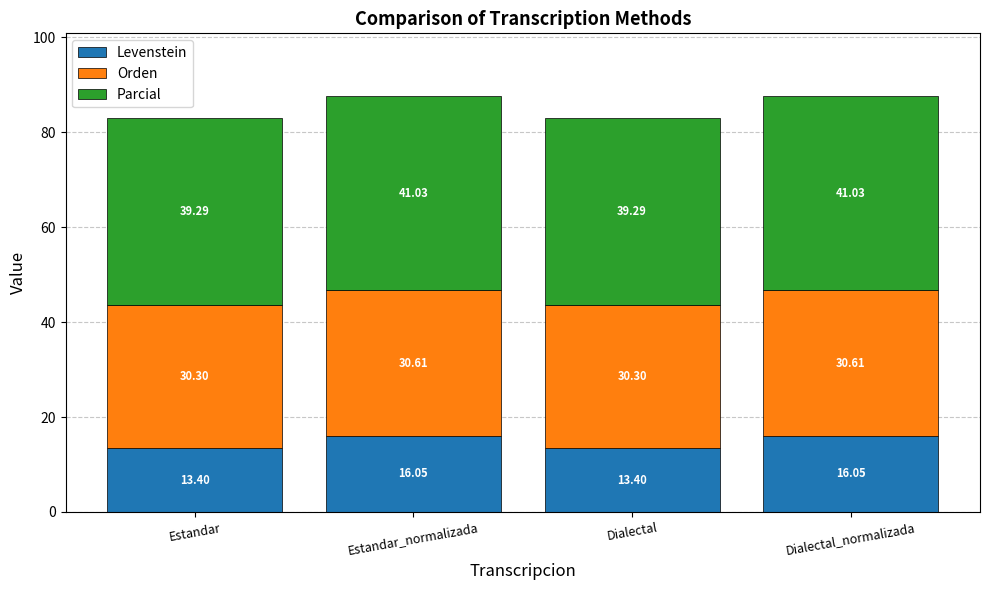

What is the total value across all series at Dialectal_normalizada?

87.7